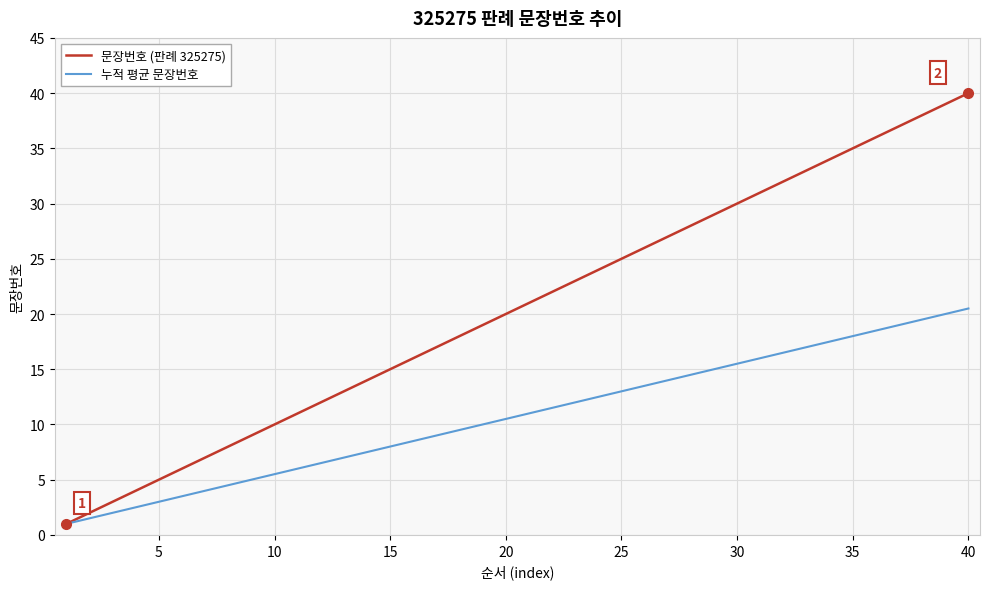

What is the smallest value displayed?

1.0